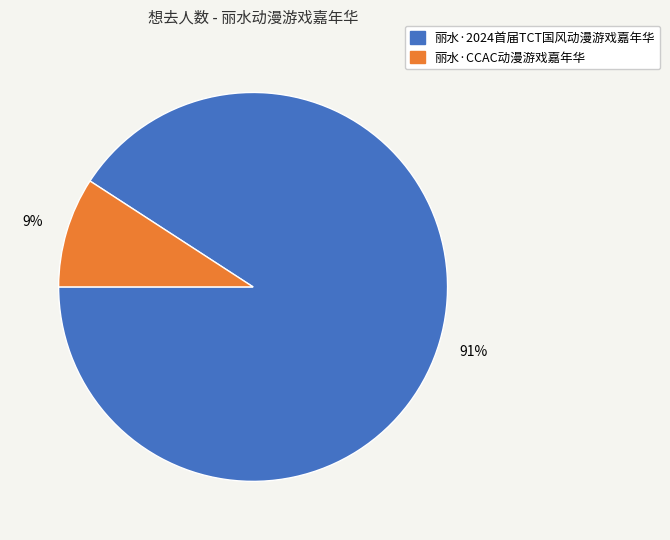

How many slices are in this pie chart?

2